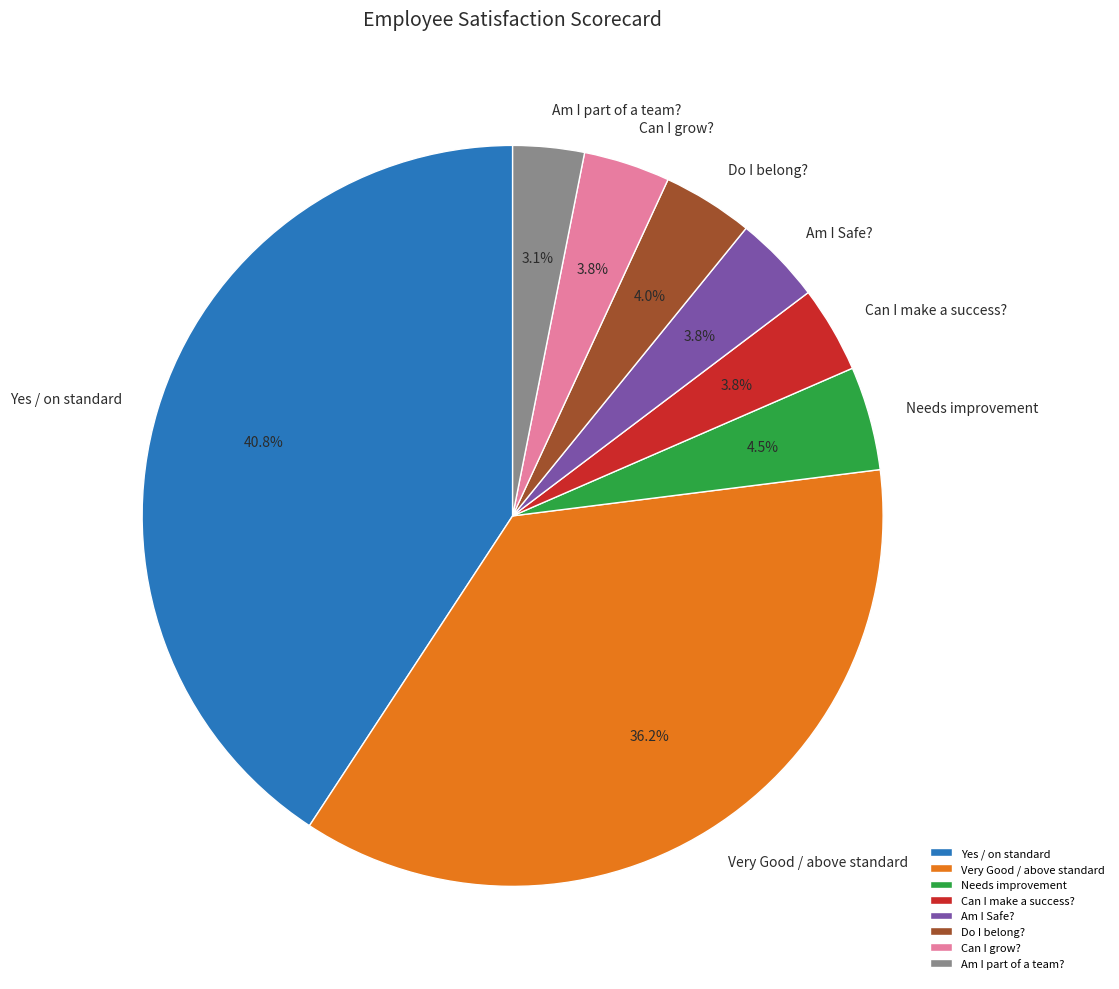

To the nearest percent, what is the combined percentage of Do I belong? and Can I grow??

8%